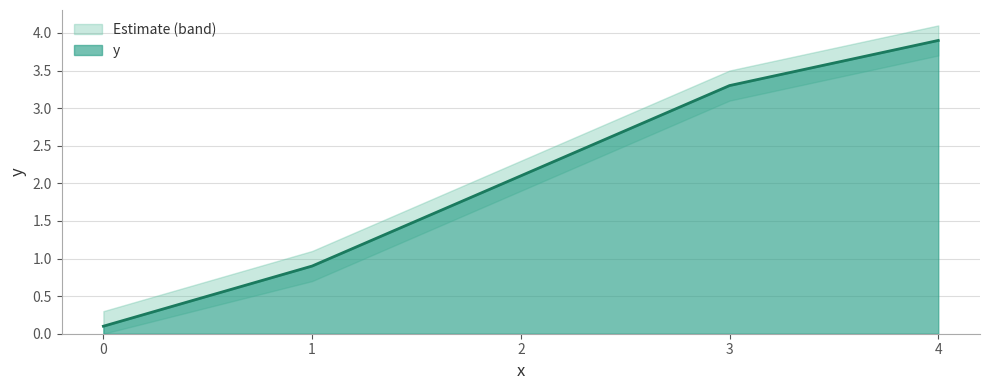

Reading left to right, transcribe all the data shown in this chart.

0=0.1	1=0.9	2=2.1	3=3.3	4=3.9